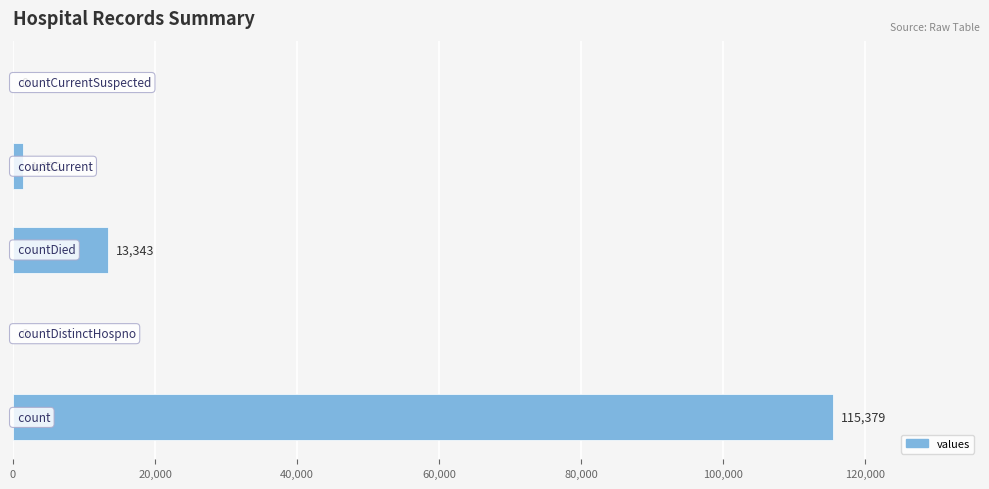

What is the greatest value displayed?

115379